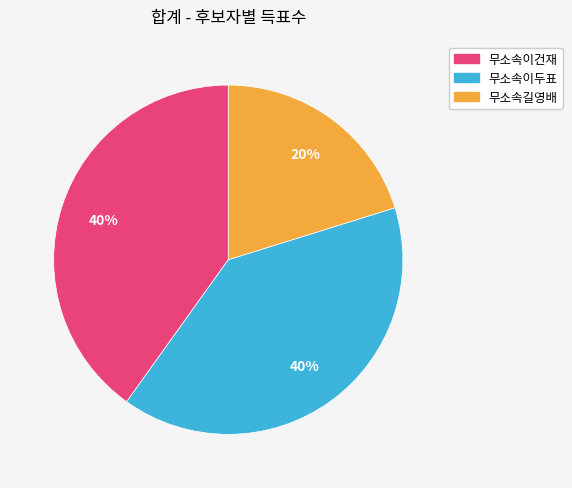

What percentage is the 무소속이두표 slice, to the nearest percent?

40%